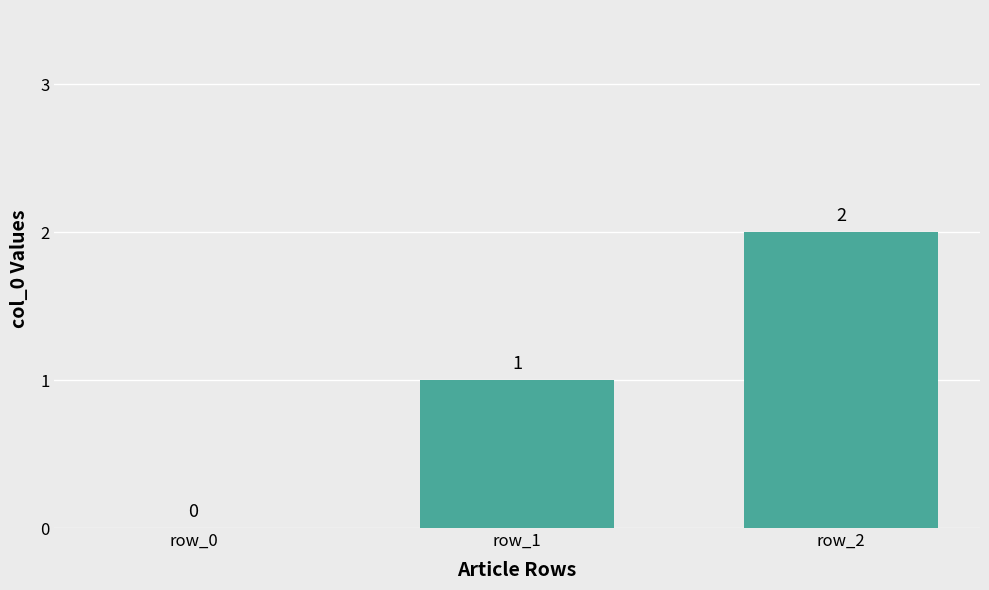

The chart shows a value of 1 at row_0. True or false?

False